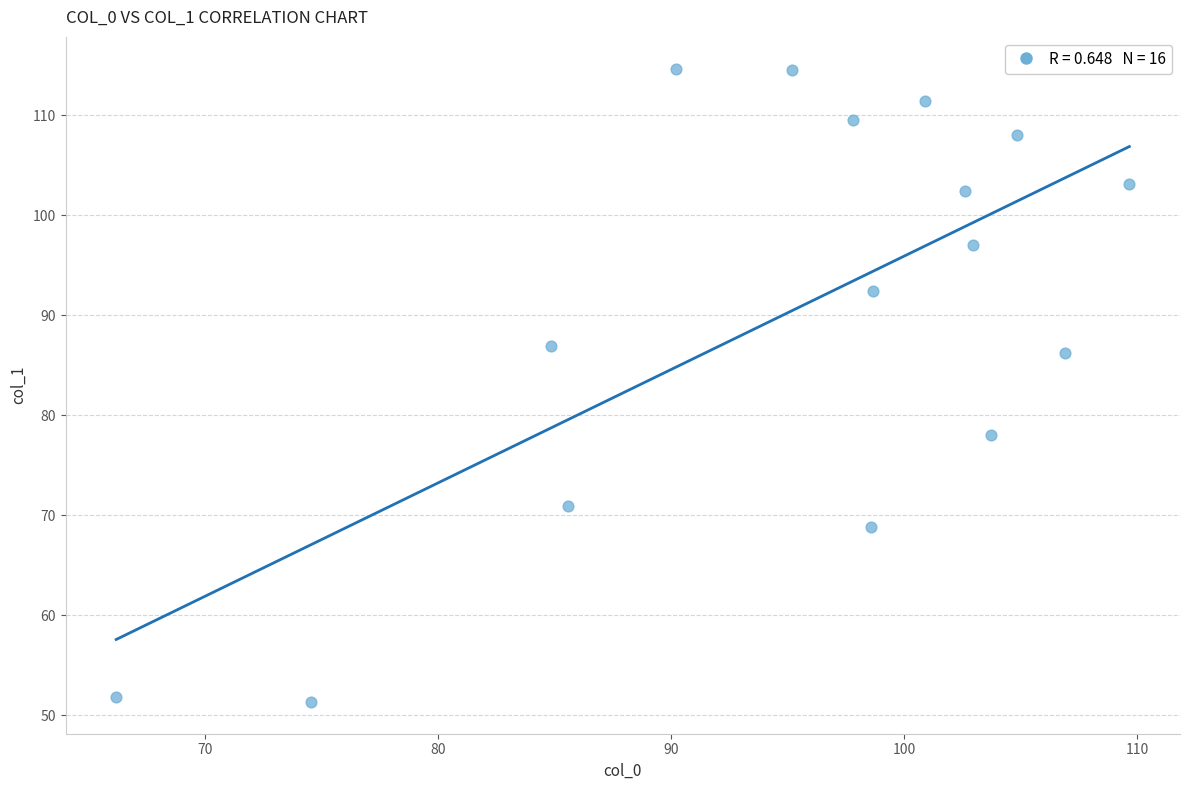

What is the range of Y values (max minus min)?

63.4